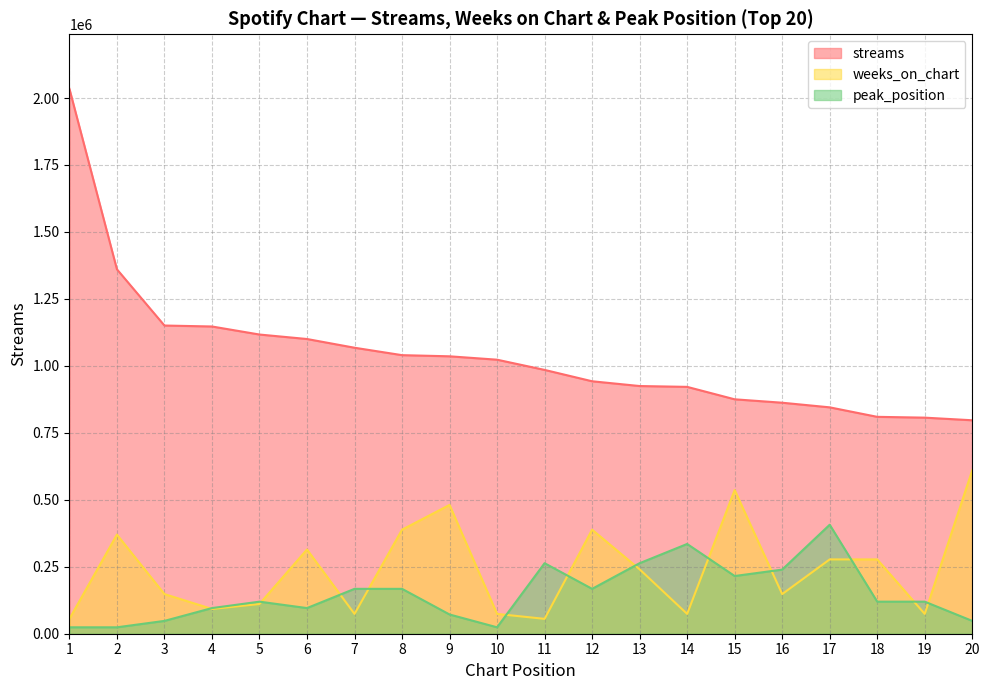

The peak_position series shows 33564.9 at 6. True or false?

False